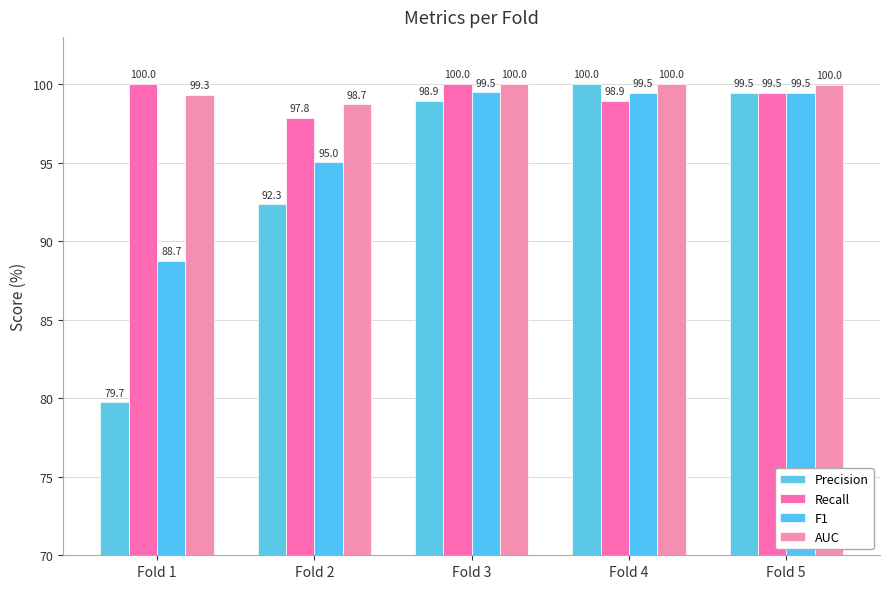

How many bars are there in total?

20